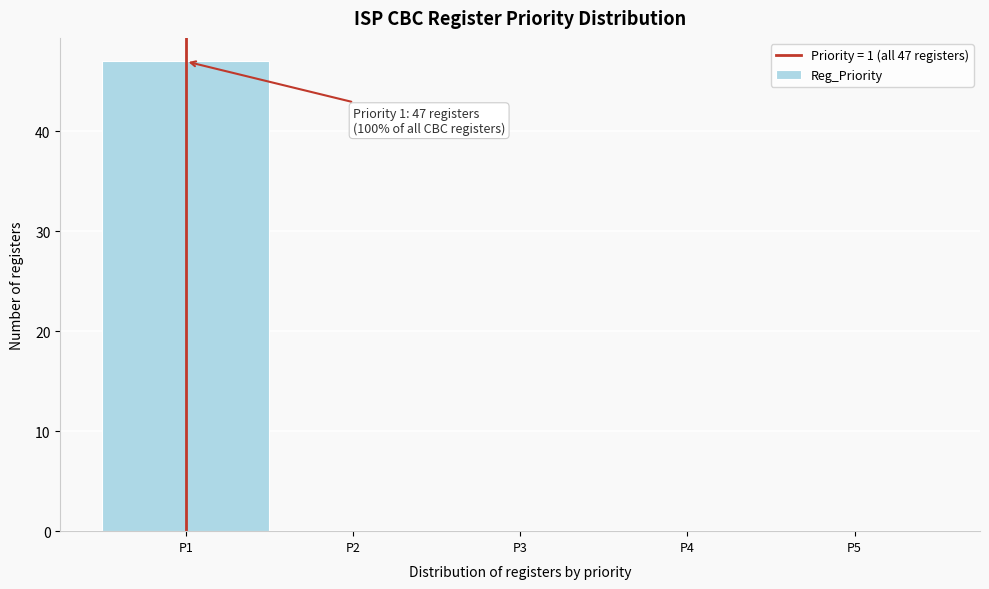

Which range on the x-axis has the tallest bar?

0.5 to 1.5